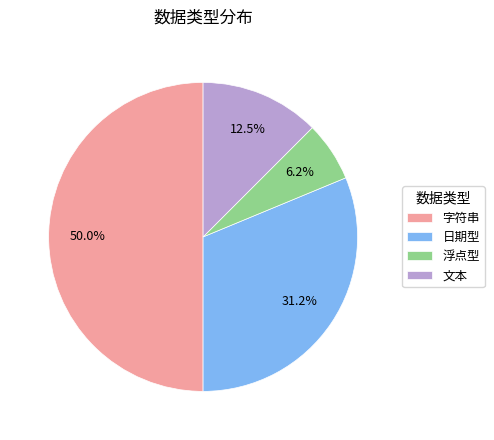

To the nearest percent, what percentage of the pie is 日期型?

31%